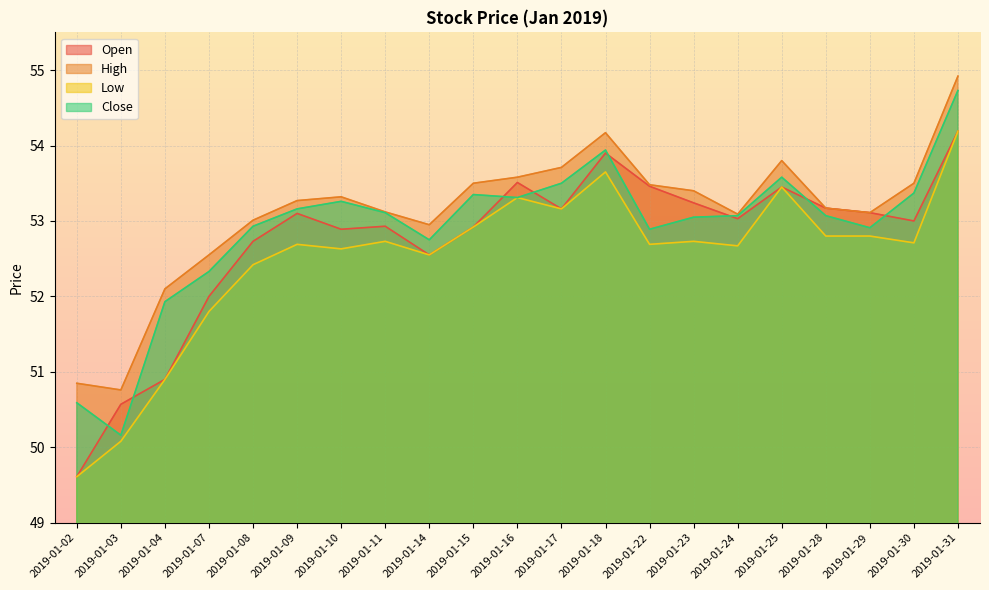

What is the difference between the maximum and minimum values in the Low series?

4.6